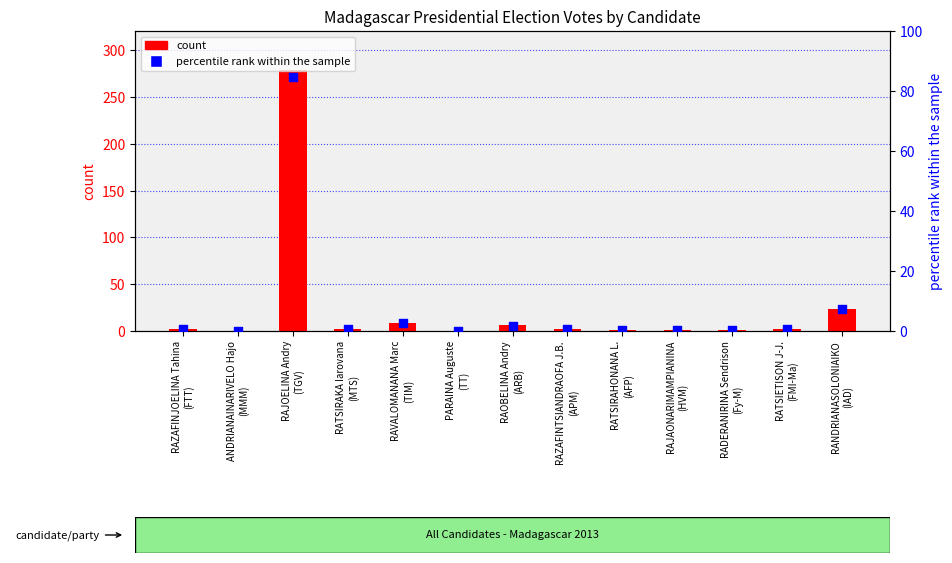

Which series contains the highest Y value?

count